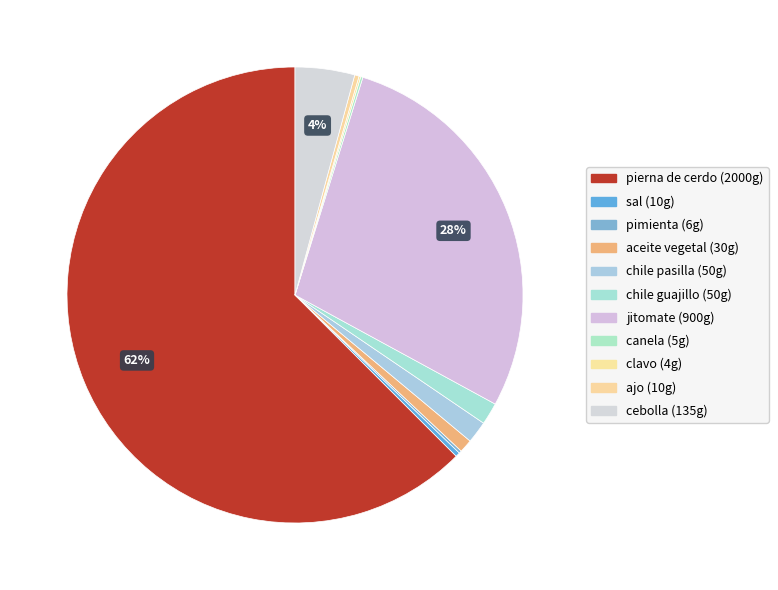

Is pierna de cerdo the majority of the pie?

Yes